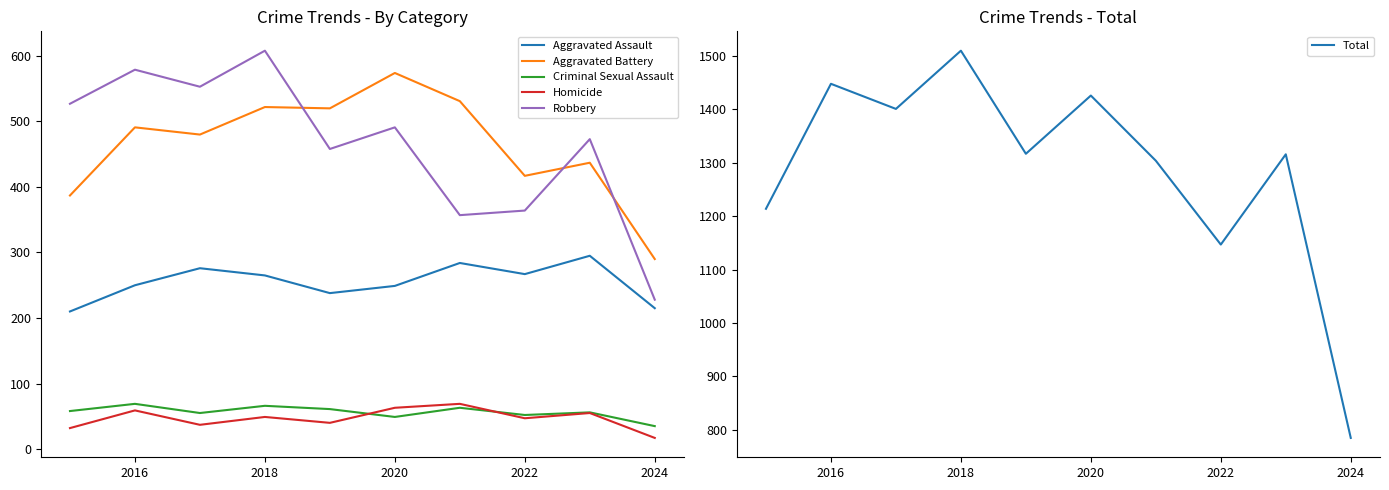

In Aggravated Battery, how many points are lower than both neighbors (excluding endpoints)?

3